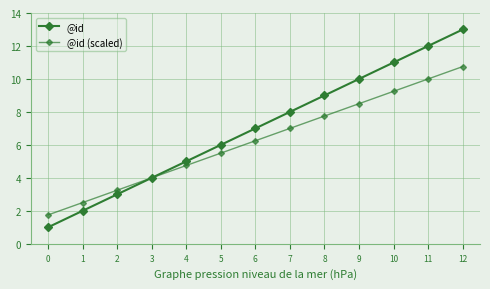

Count the number of data series in this chart.

2